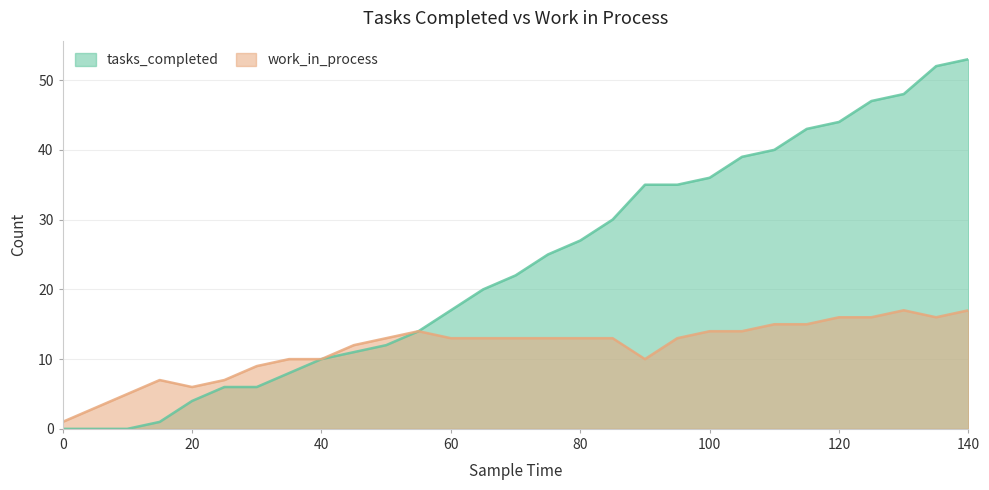

Rank the series by their average value, from lowest to highest.

work_in_process, tasks_completed